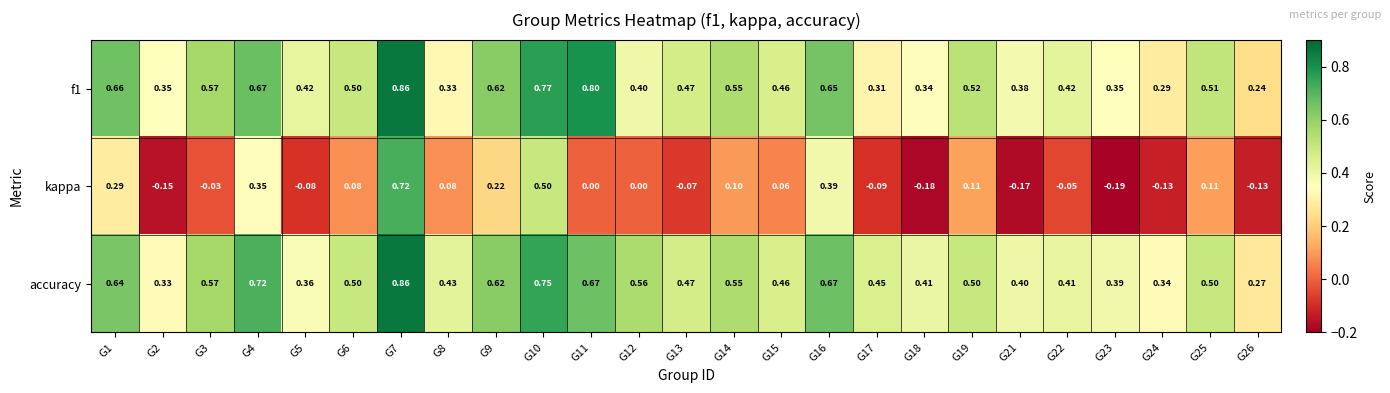

Rank the series at G21 from lowest to highest value.

kappa, f1, accuracy